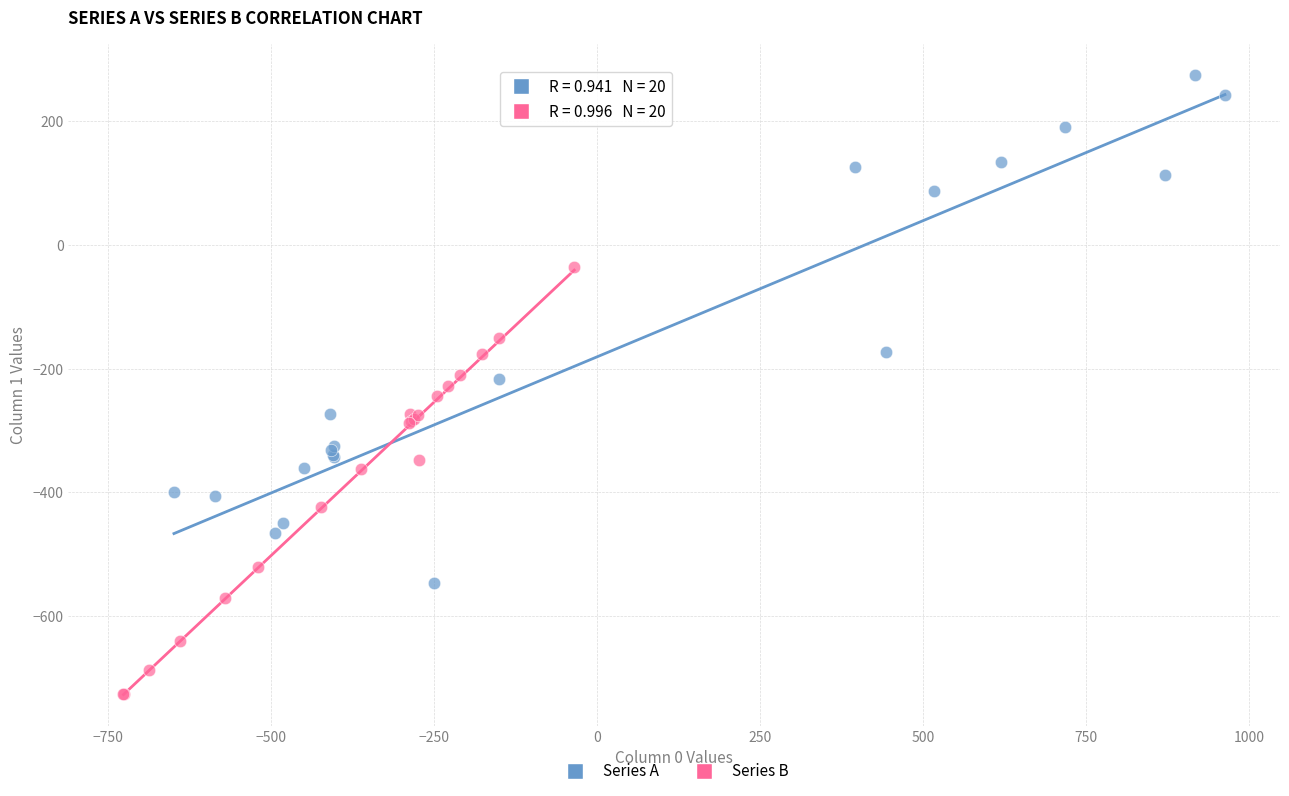

Which series has the widest spread of Y values?

Series A